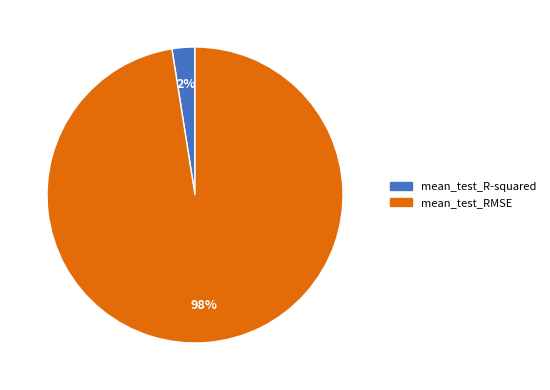

Which has a higher value, mean_test_RMSE or mean_test_R-squared?

mean_test_RMSE